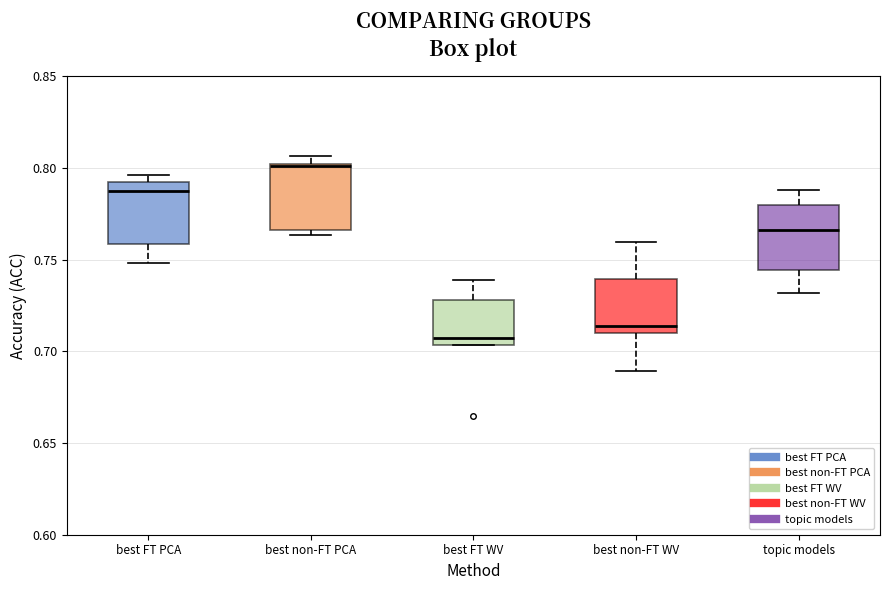

Reading left to right, transcribe this box plot: for each box, give where its median line is, the range the box spans, and where its two whiskers end, as read against the y-axis. The values are not printed on the chart, so give them approximately, as read against the axis.

best FT PCA: median 0.785, box 0.760 to 0.790, whiskers 0.750 to 0.795
best non-FT PCA: median 0.800, box 0.765 to 0.800, whiskers 0.765 (just below the box's lower edge) to 0.805
best FT WV: median 0.705 (just above the box's lower edge), box 0.705 to 0.730, whiskers 0.705 to 0.740
best non-FT WV: median 0.715, box 0.710 to 0.740, whiskers 0.690 to 0.760
topic models: median 0.765, box 0.745 to 0.780, whiskers 0.730 to 0.790